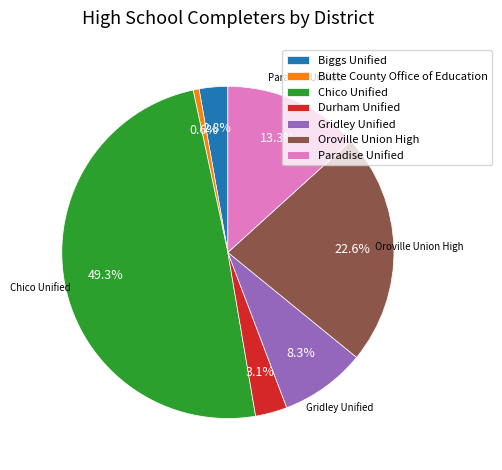

Combined, what portion of the pie is Chico Unified and Butte County Office of Education?

49.9%